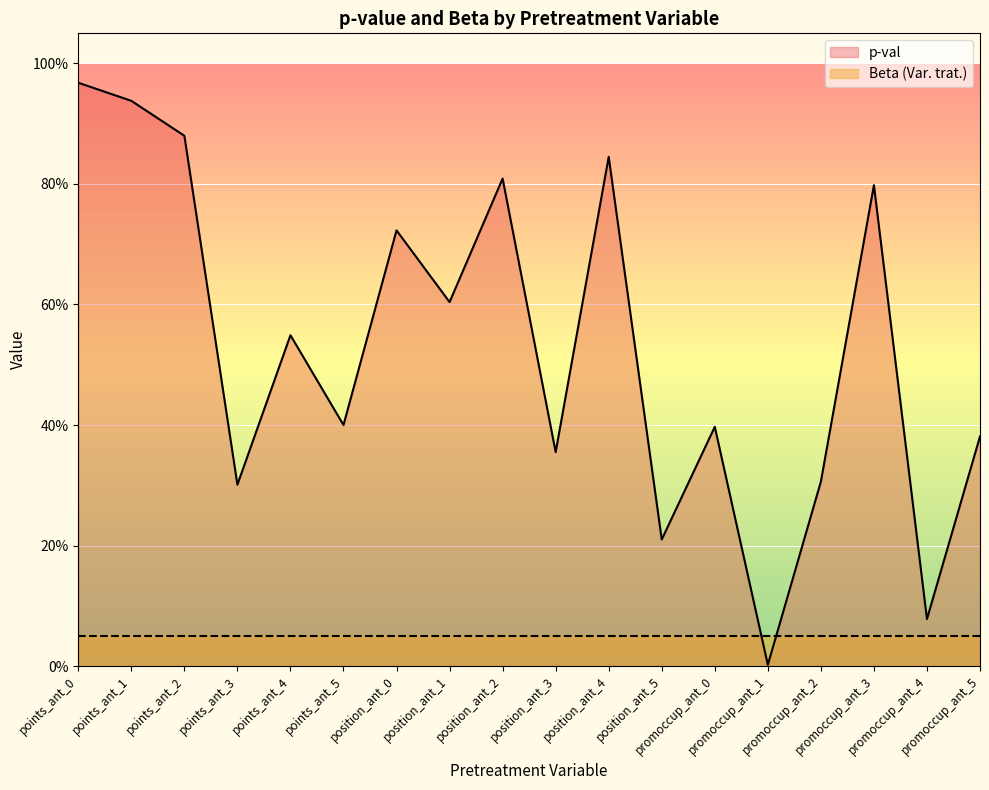

List the labels in order of value, smallest first.

promoccup_ant_1, promoccup_ant_4, position_ant_5, points_ant_3, promoccup_ant_2, position_ant_3, promoccup_ant_5, promoccup_ant_0, points_ant_5, points_ant_4, position_ant_1, position_ant_0, promoccup_ant_3, position_ant_2, position_ant_4, points_ant_2, points_ant_1, points_ant_0